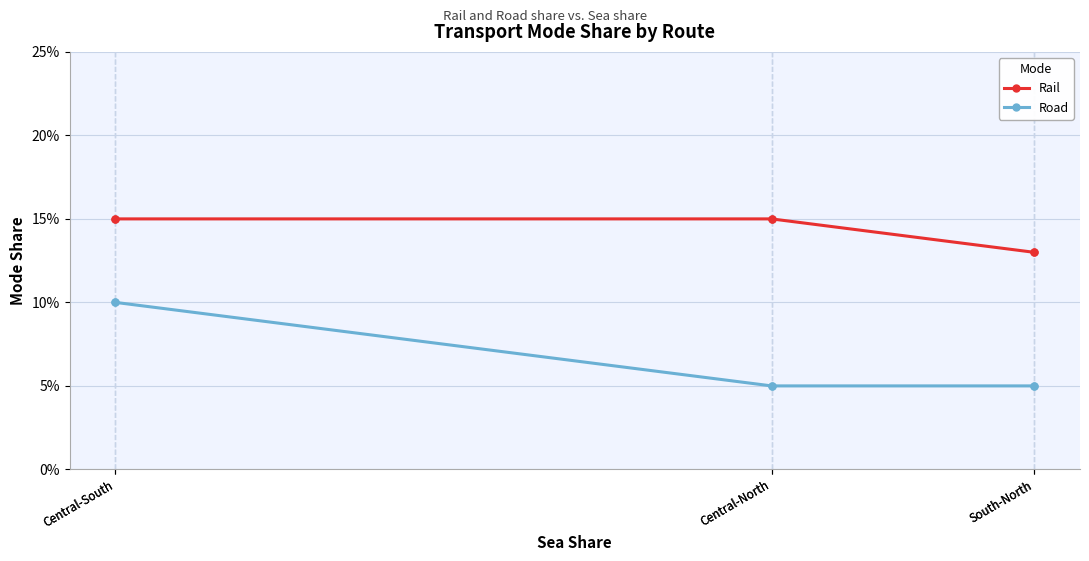

Rank the series at Central-South from lowest to highest value.

Road, Rail